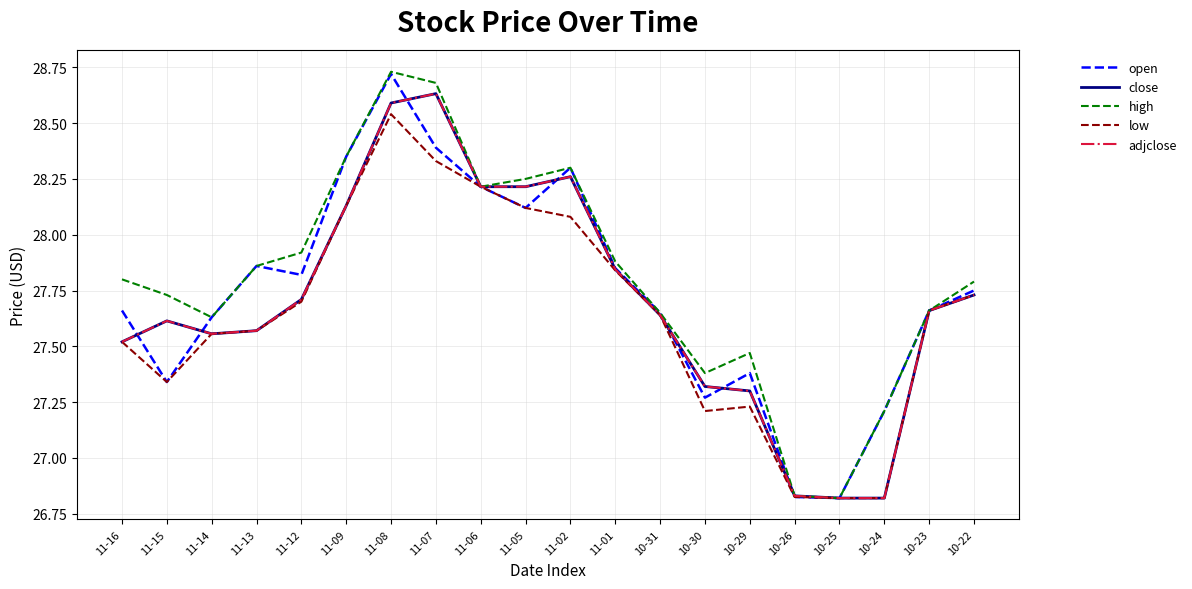

Is this an area chart (filled region under the line)?

No